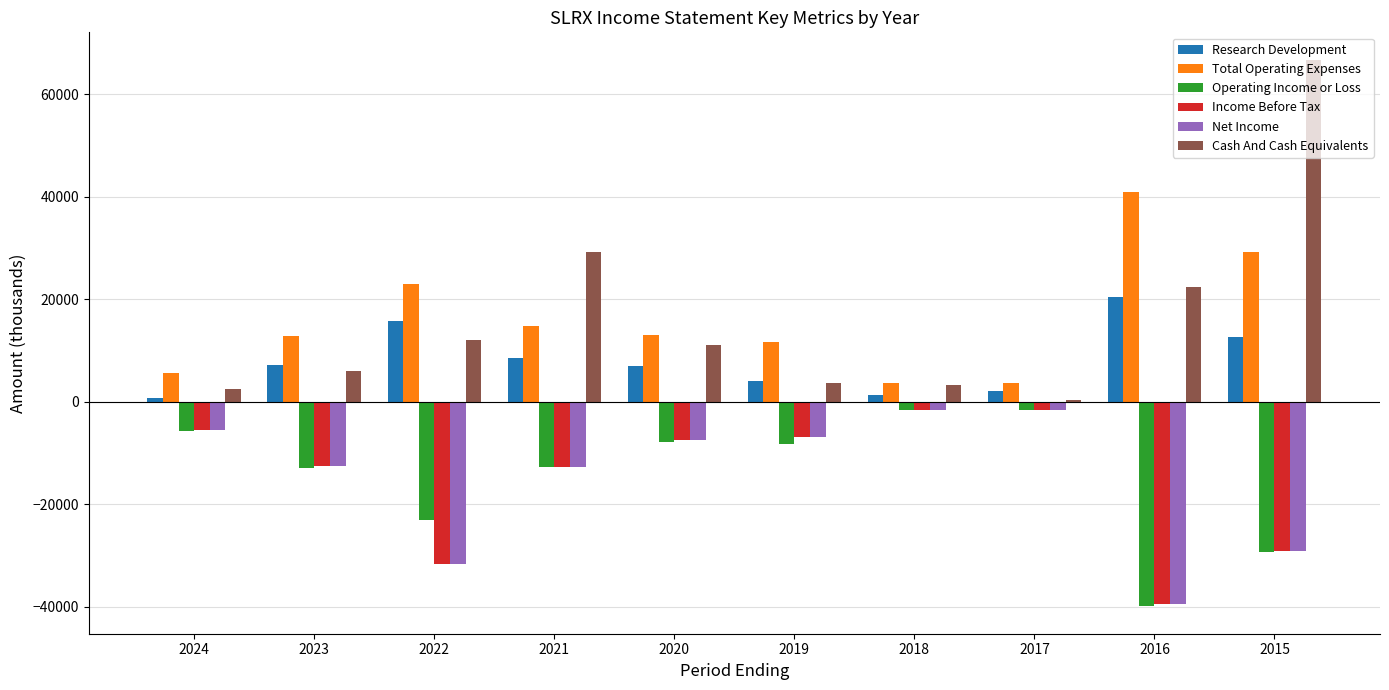

Does the chart contain any negative values?

Yes